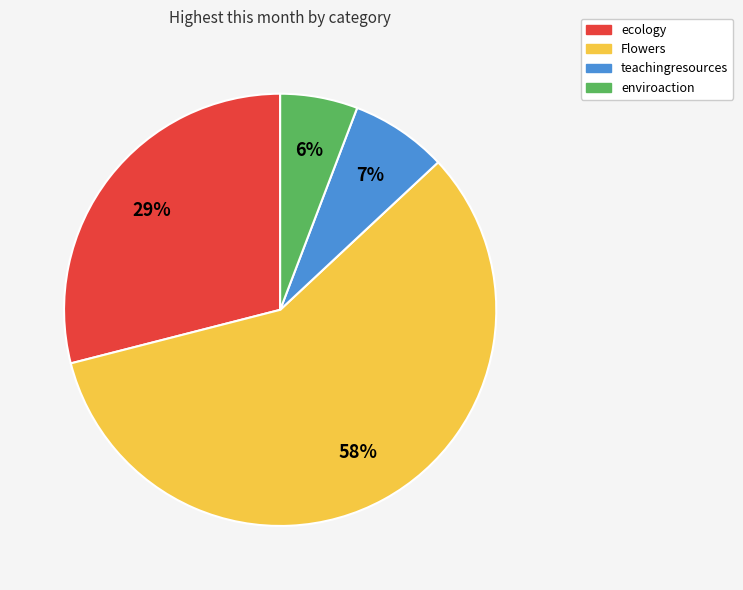

Do teachingresources and Flowers together represent more than half of the pie?

Yes